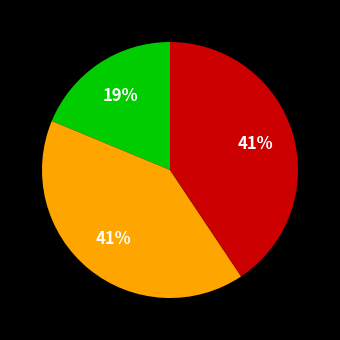

Is there a majority slice in this chart?

No